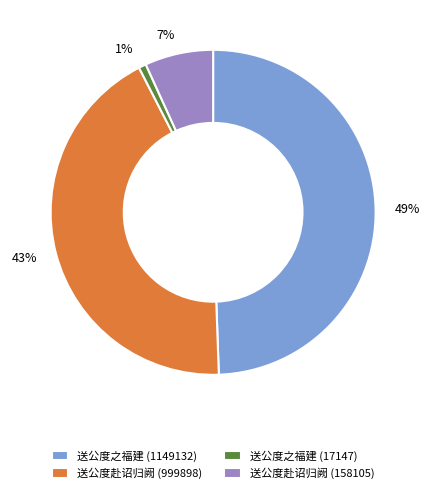

The 送公度之福建 (1149132) slice represents 78% of the pie. True or false?

False